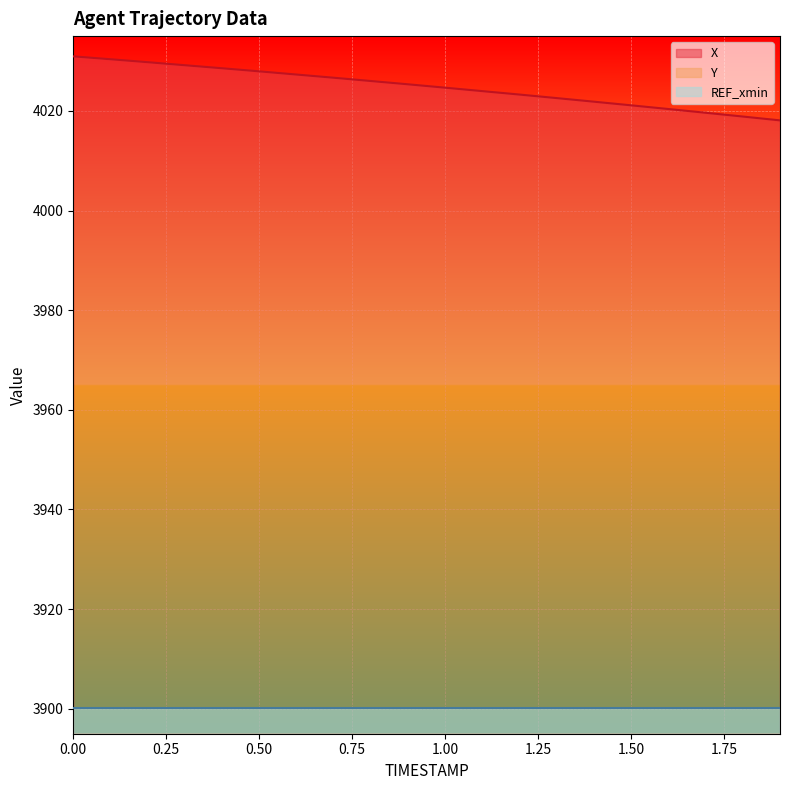

What is the minimum value for X?

4018.1